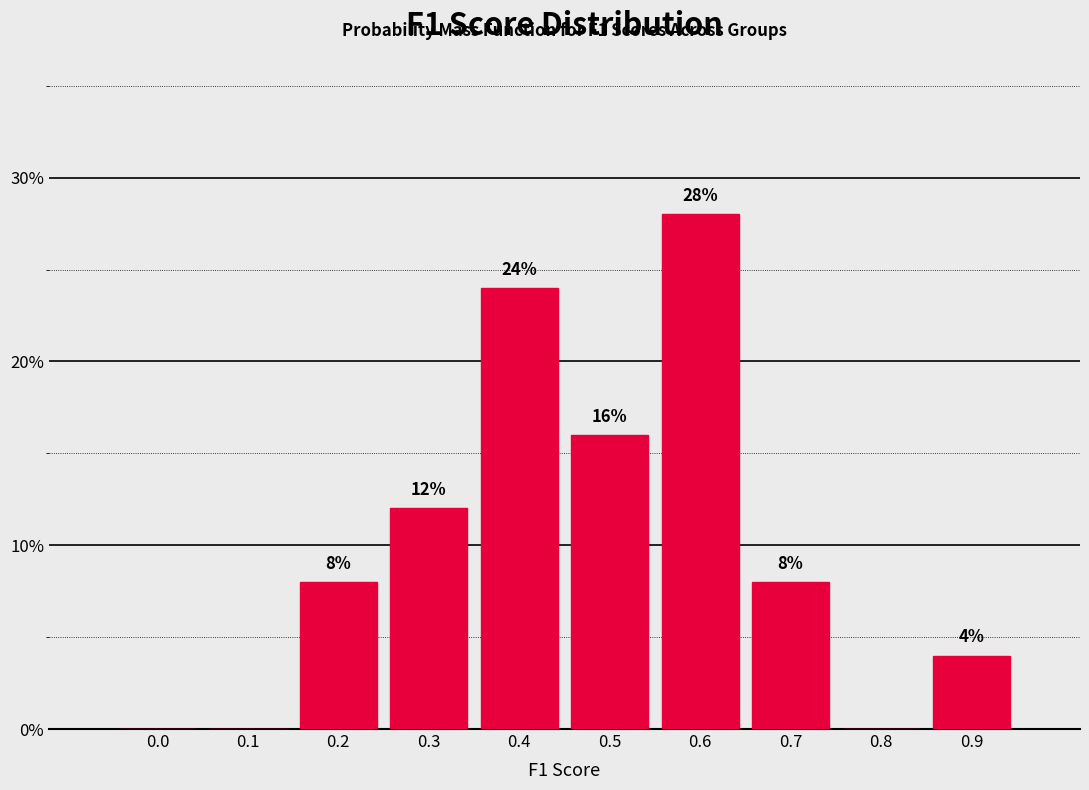

Reading left to right, list all the values displayed in this chart.

0.0=0.0	0.1=0.0	0.2=8.0	0.3=12.0	0.4=24.0	0.5=16.0	0.6=28.0	0.7=8.0	0.8=0.0	0.9=4.0